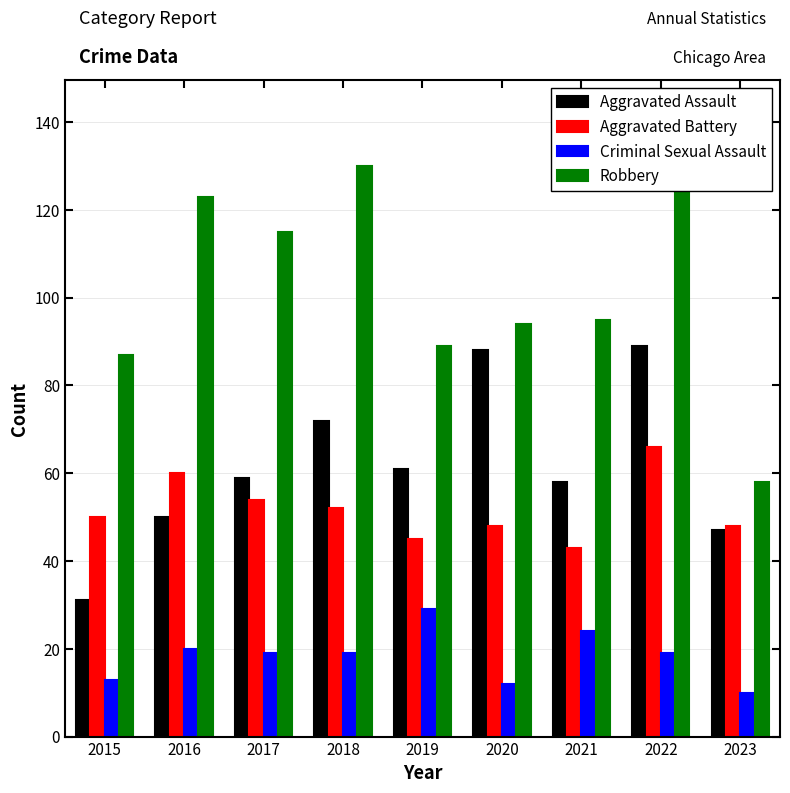

What is the value of the Criminal Sexual Assault bar at the 7th from the left?

24